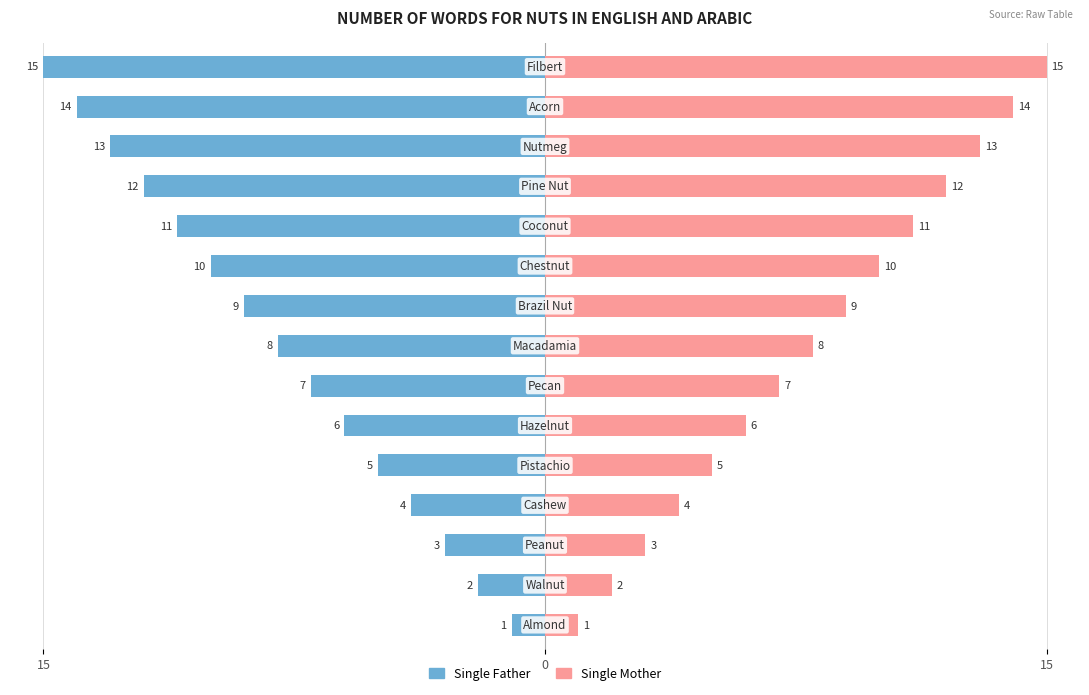

The Single Mother series shows 5 at 7. True or false?

False